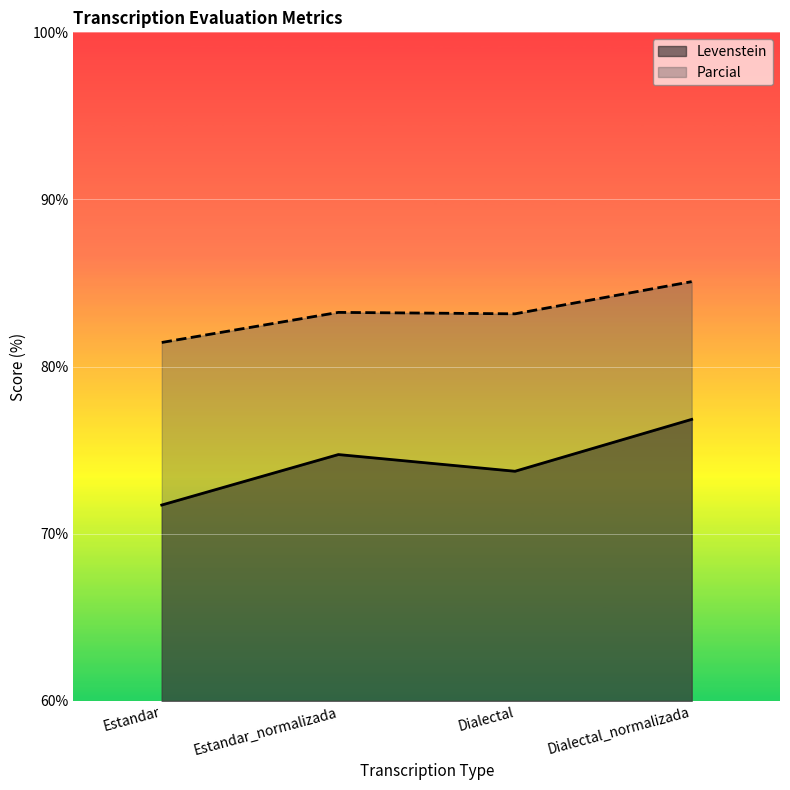

What is the minimum value shown in the chart?

71.7